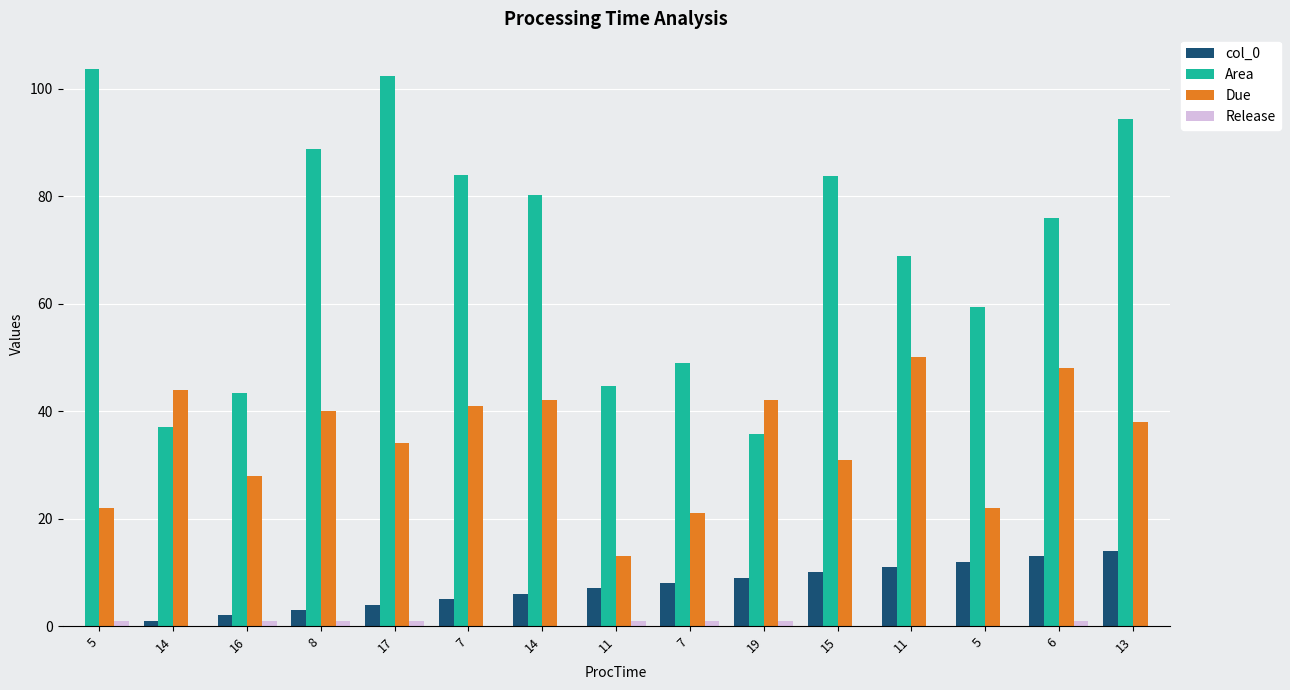

Count the number of data series in this chart.

4